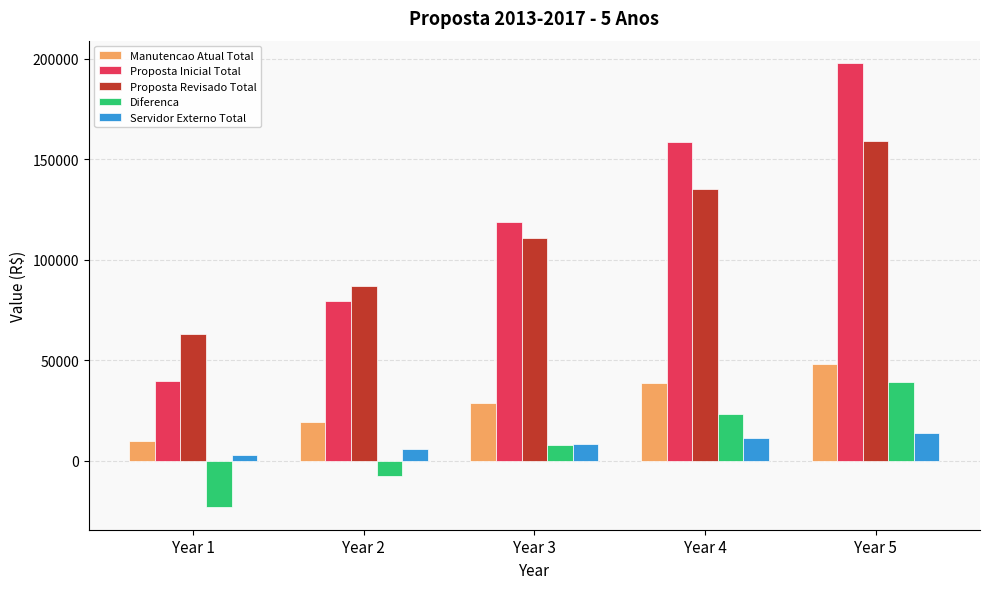

Rank the series by their maximum value, from lowest to highest.

Servidor Externo Total, Diferenca, Manutencao Atual Total, Proposta Revisado Total, Proposta Inicial Total